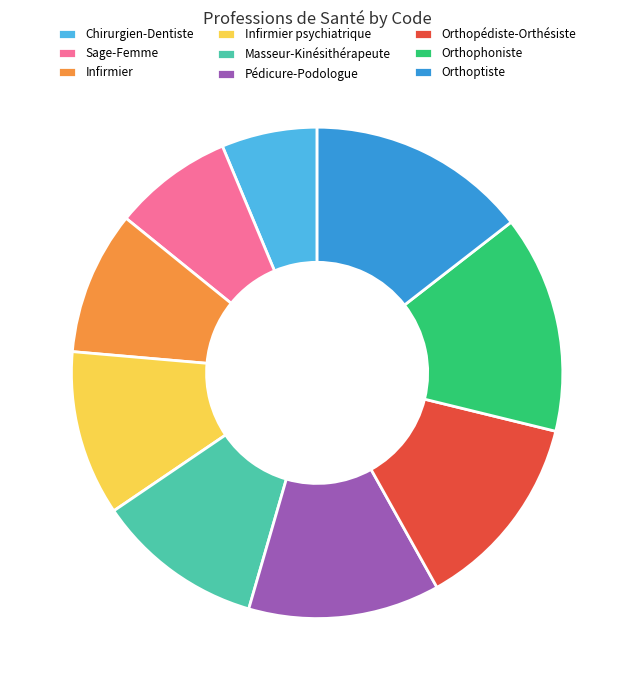

Does any single category account for the majority?

No